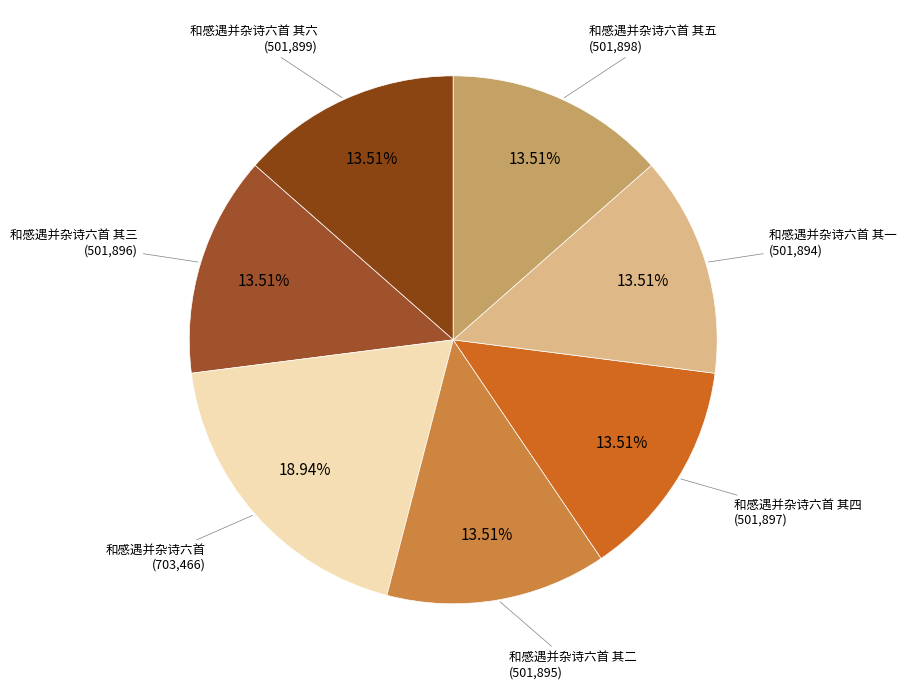

How many slices are in this pie chart?

7